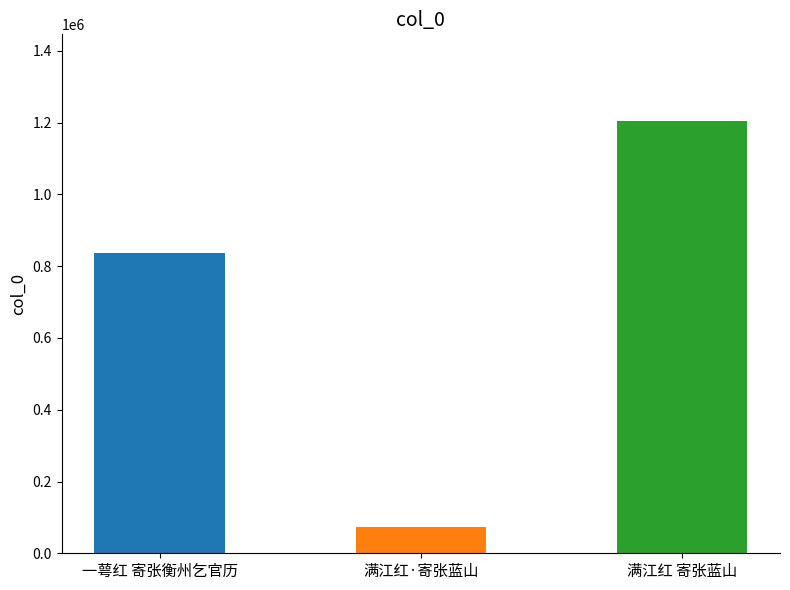

Reading left to right, what are all the values shown in this chart?

835454	73071	1205150